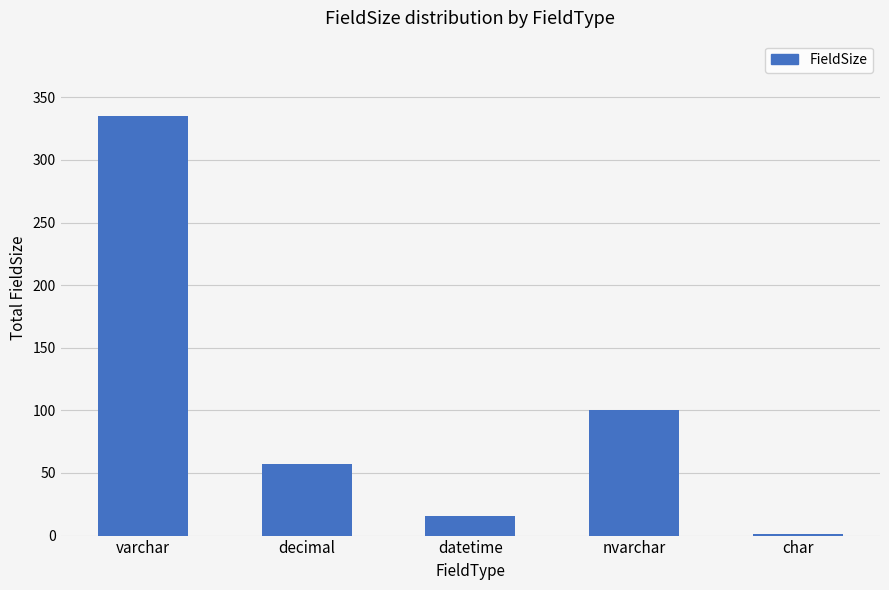

Is it true that the value at varchar is 335?

True